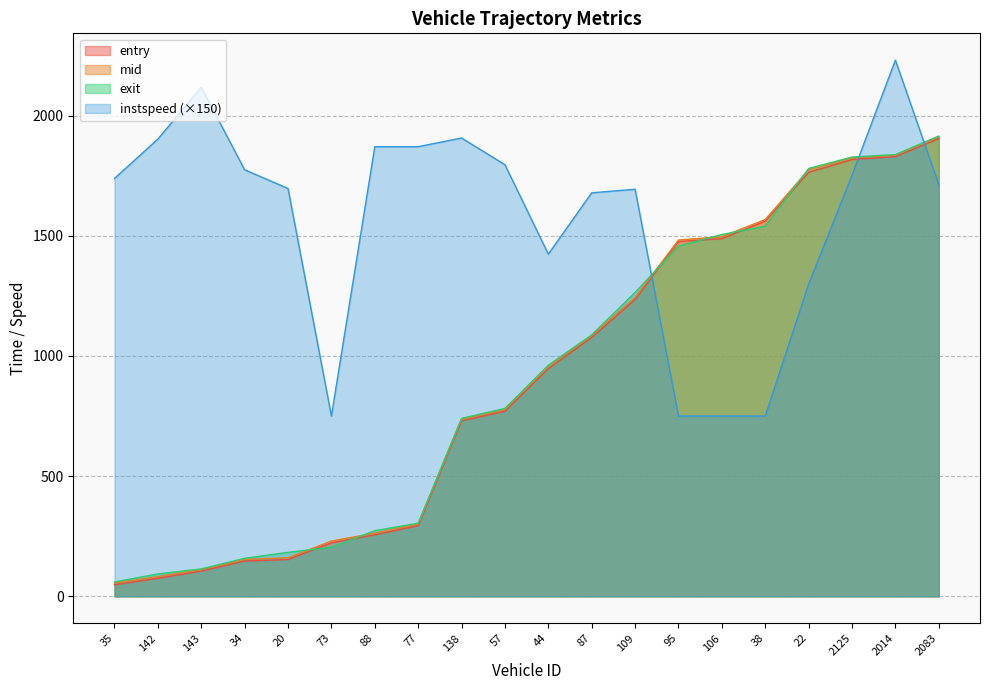

At 77, list the series in order from largest to smallest.

instspeed, exit, mid, entry